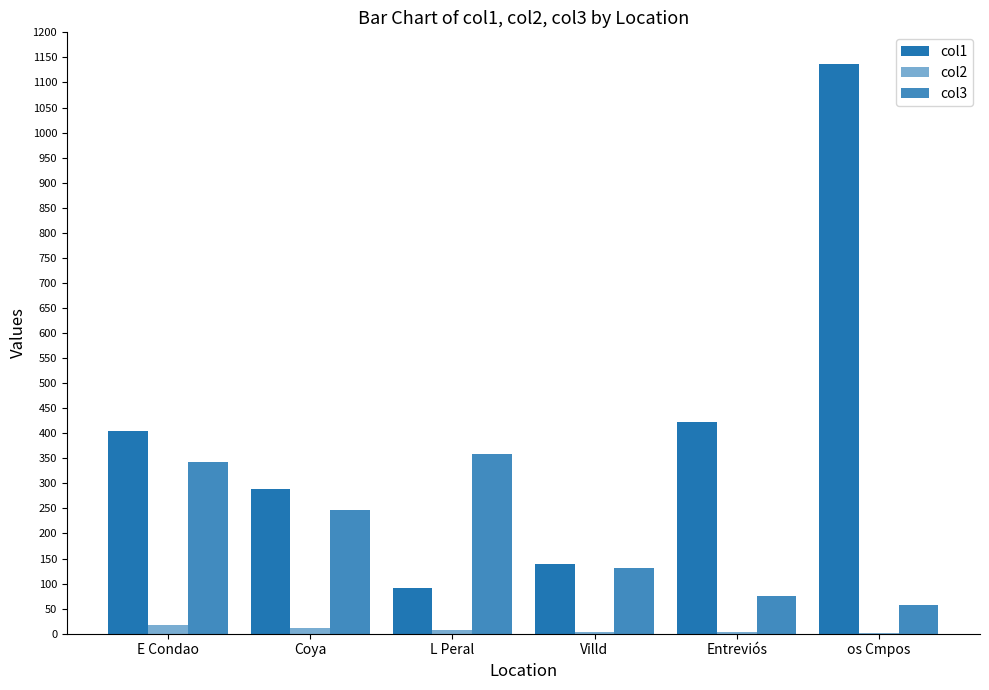

What is the lowest value of the col2 series?

1.0